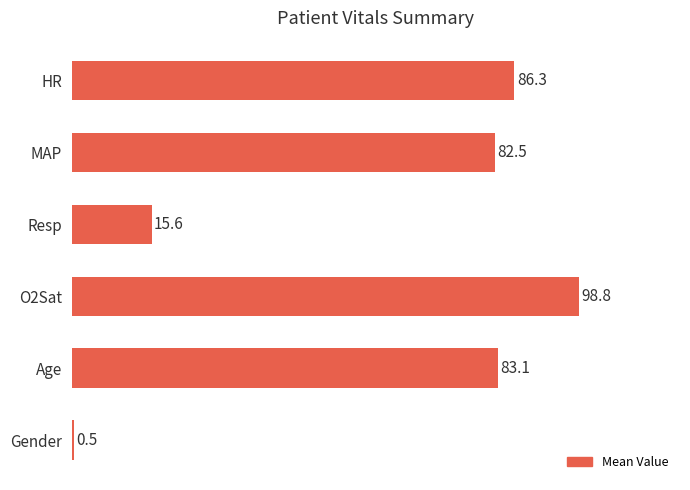

How many data points does each series have?

6